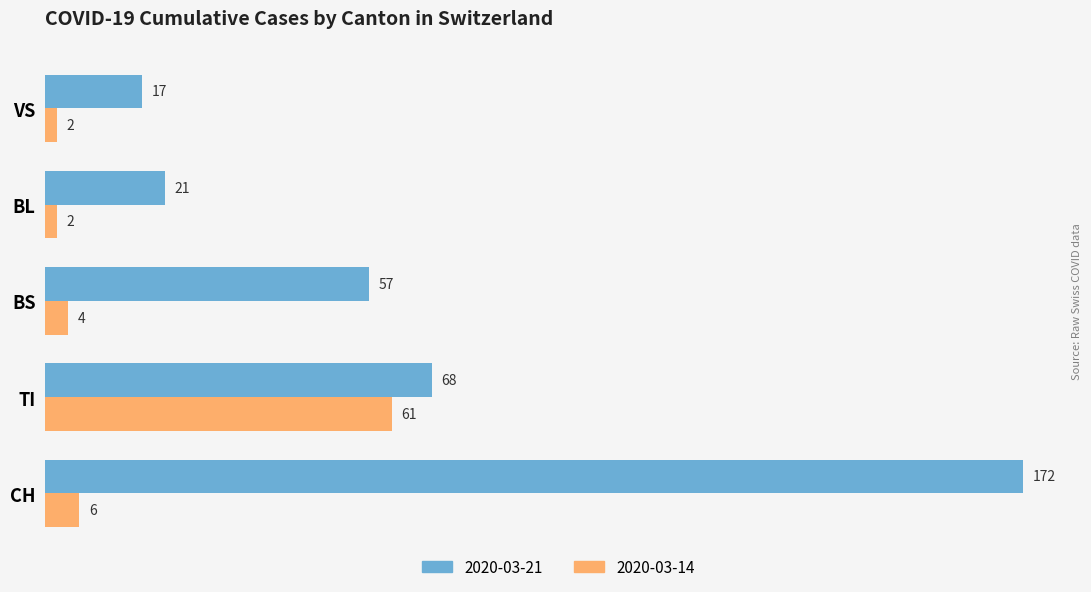

What is the difference between the highest and lowest values at BL?

19